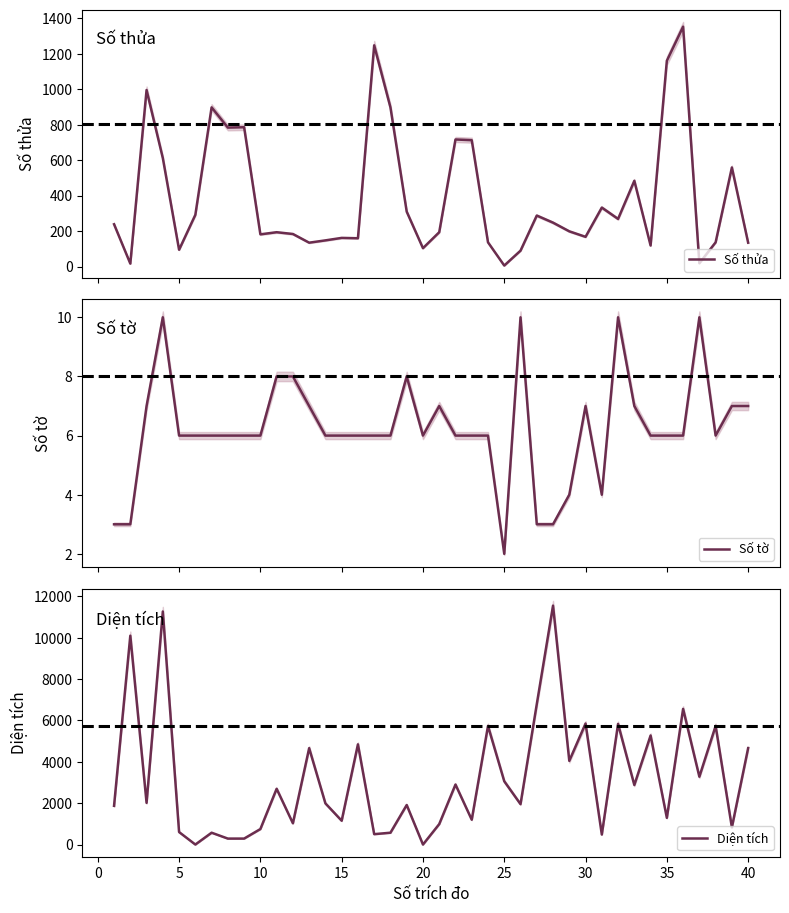

Is this an area chart (filled region under the line)?

No